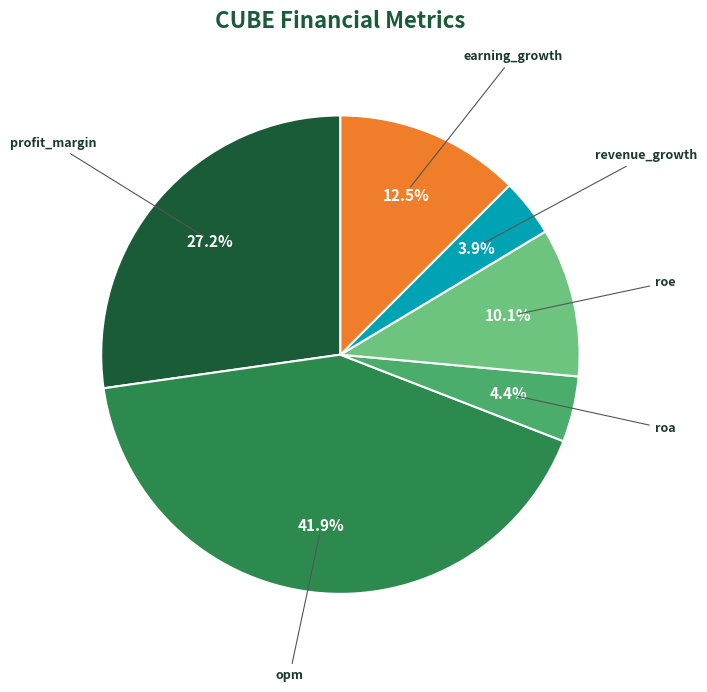

Approximately how many times larger is the value at opm compared to profit_margin?

1.5